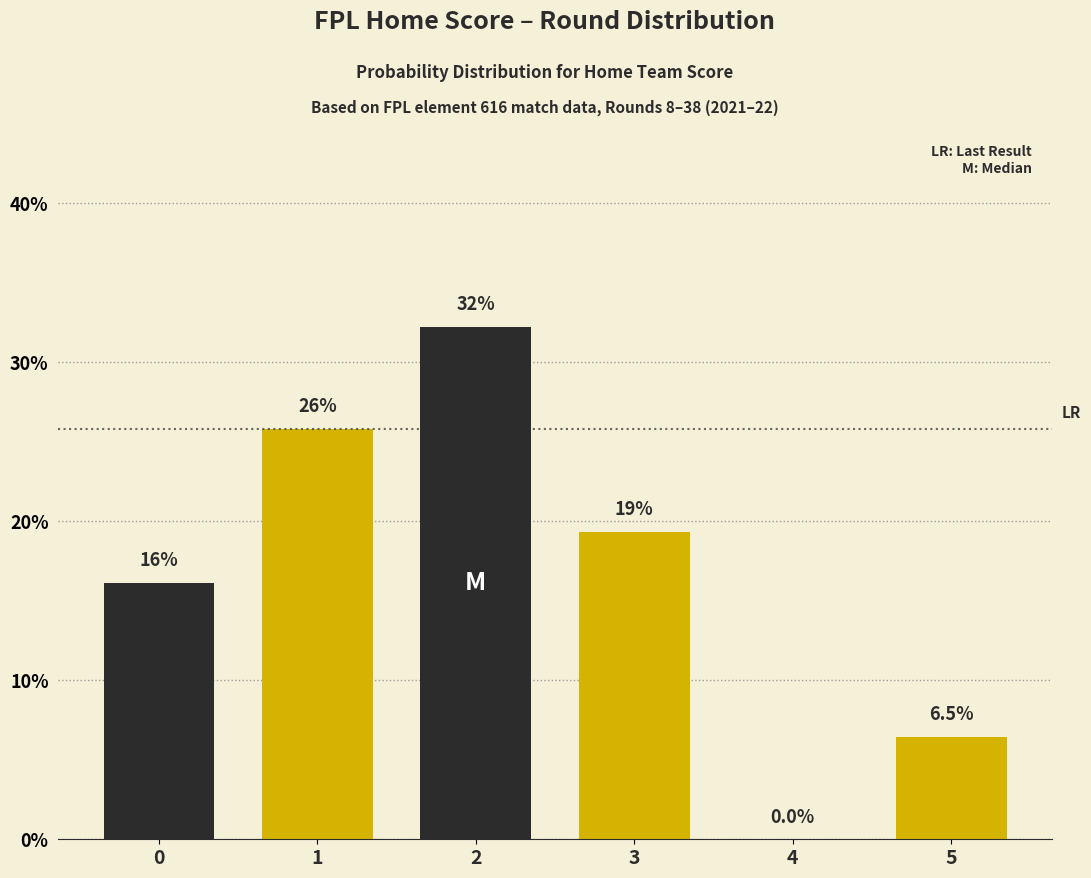

What is the average value?

16.7